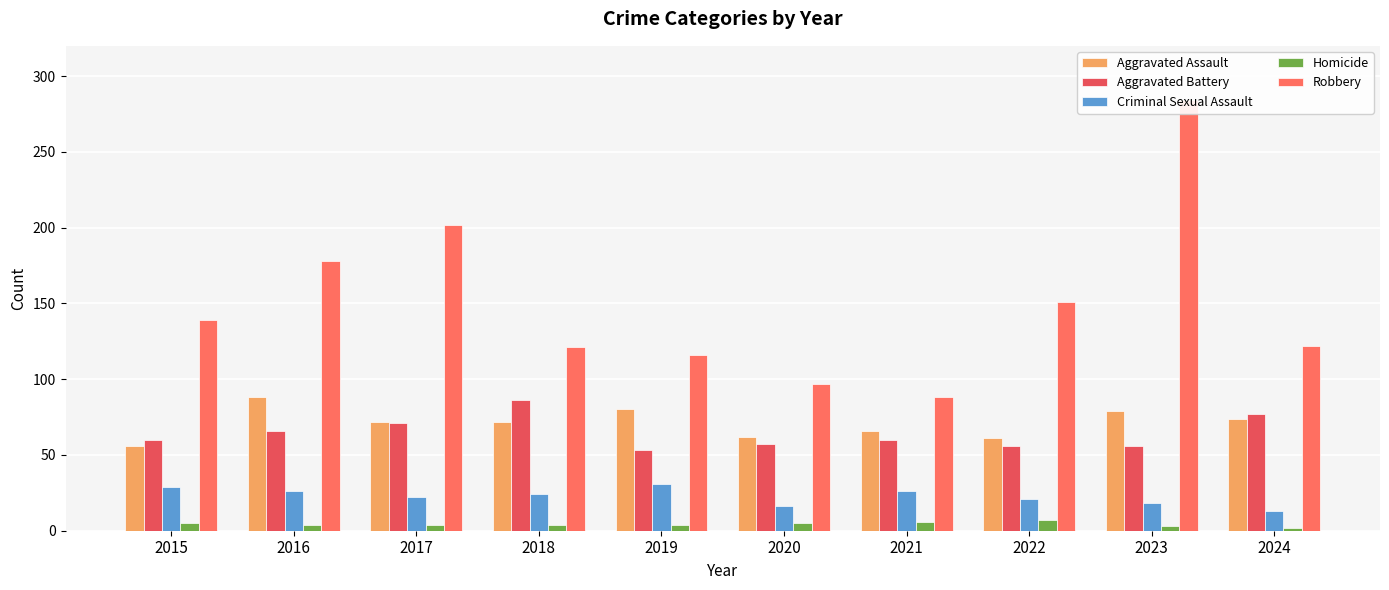

Where is Homicide nearest to the value 4?

2016